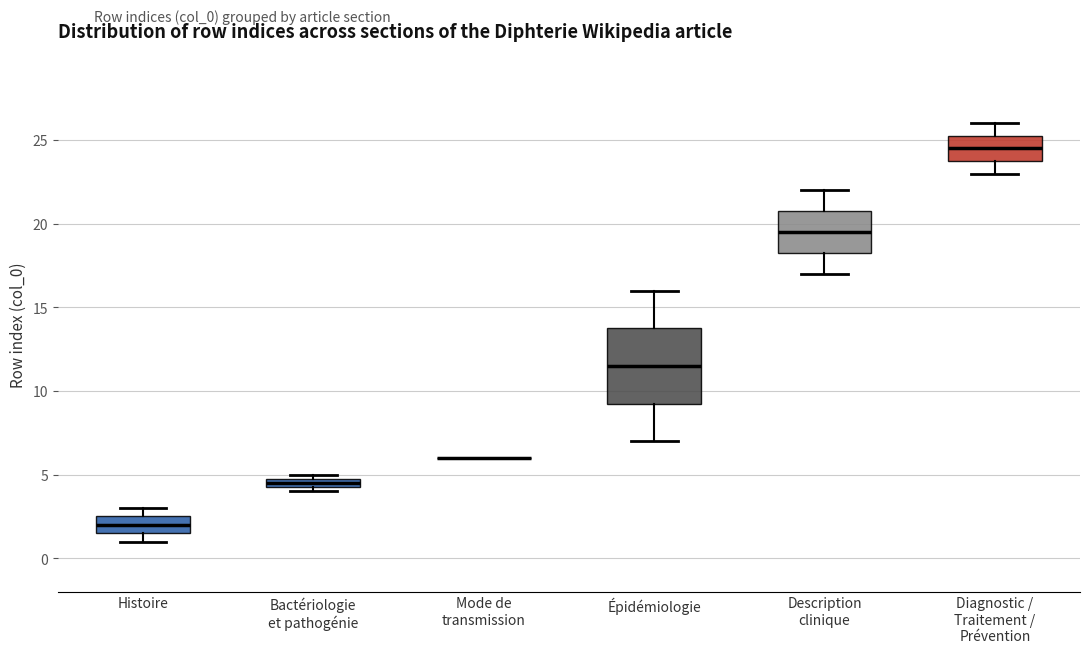

Where is the upper edge of the box for Description clinique on the y-axis? The values are not printed on the chart, so give them approximately, as read against the axis.

21.0